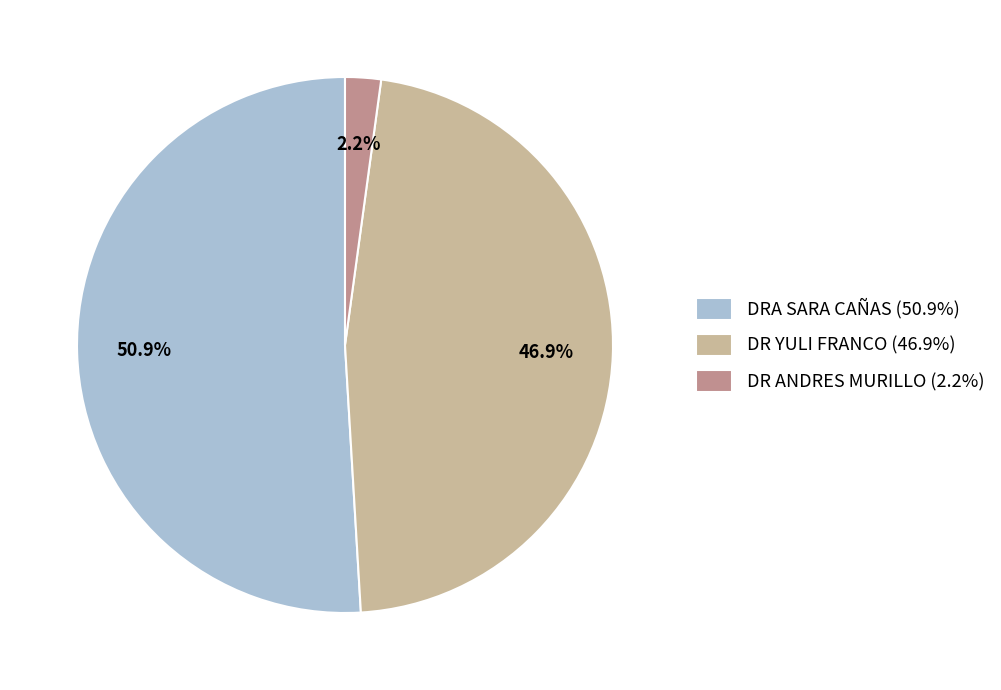

What portion of the pie excludes DR YULI FRANCO?

53.1%